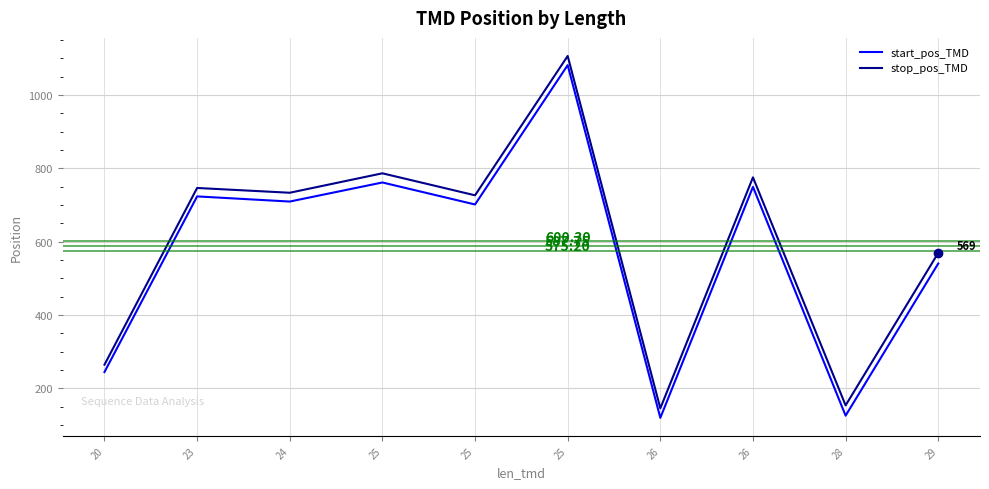

What are all the series names shown in the legend?

start_pos_TMD, stop_pos_TMD